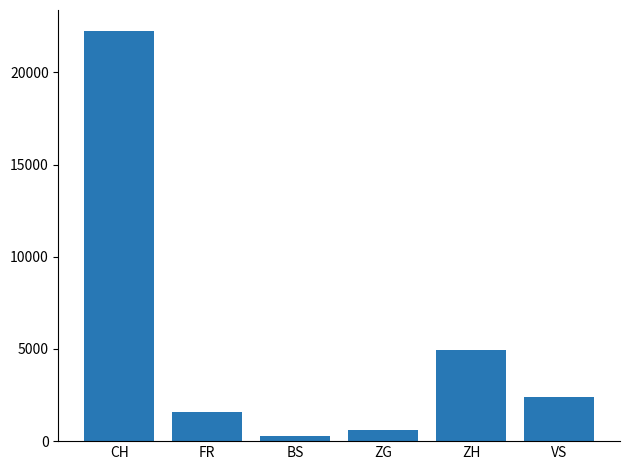

List the labels in order of value, largest first.

CH, ZH, VS, FR, ZG, BS